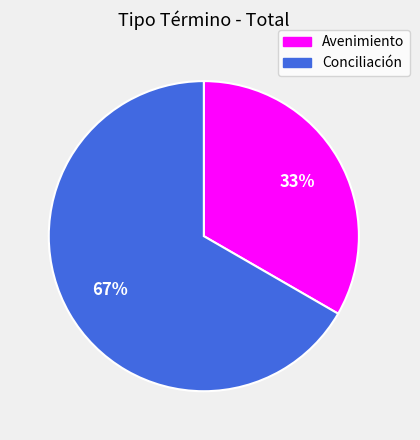

Which category accounts for the majority?

Conciliación